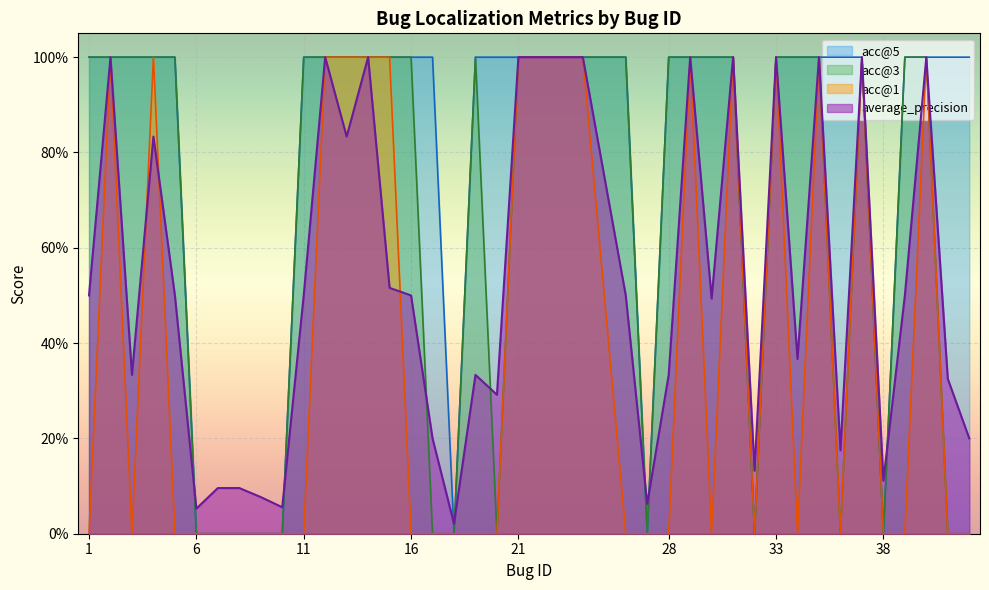

What is the difference between the highest and lowest values at 41?

1.0